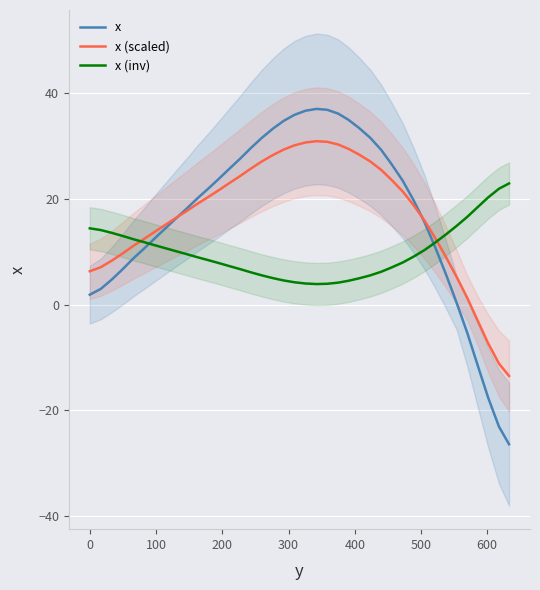

What is the maximum value for x (scaled)?

30.9